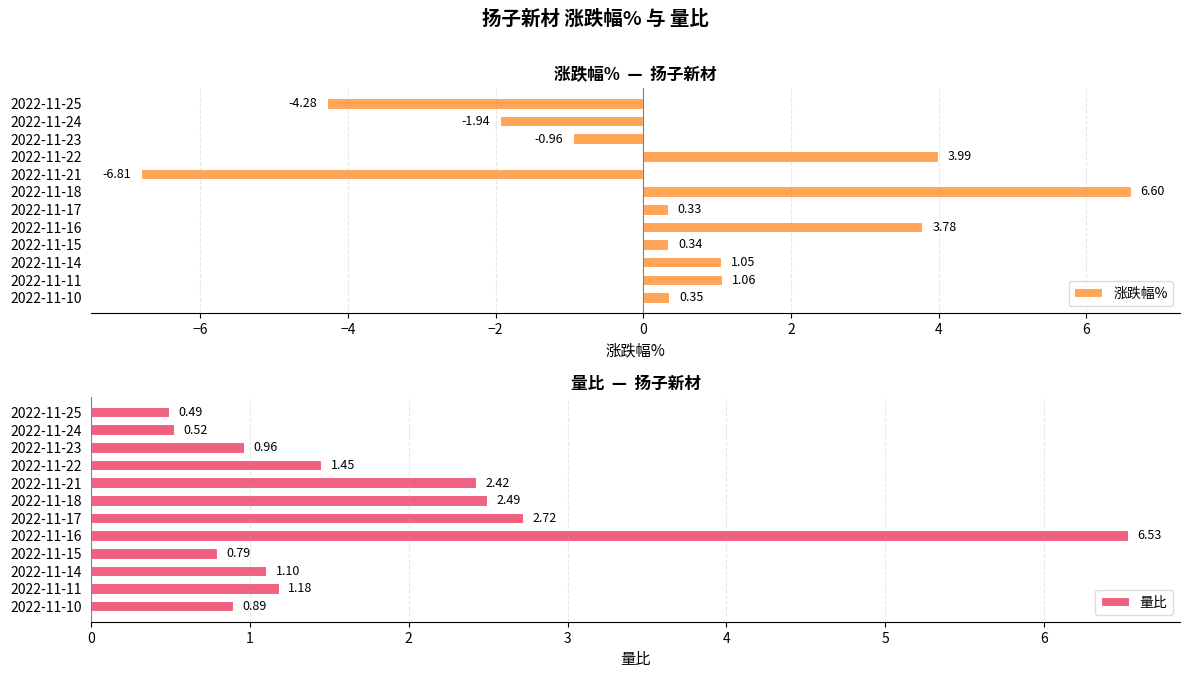

Does the chart contain stacked bars?

No